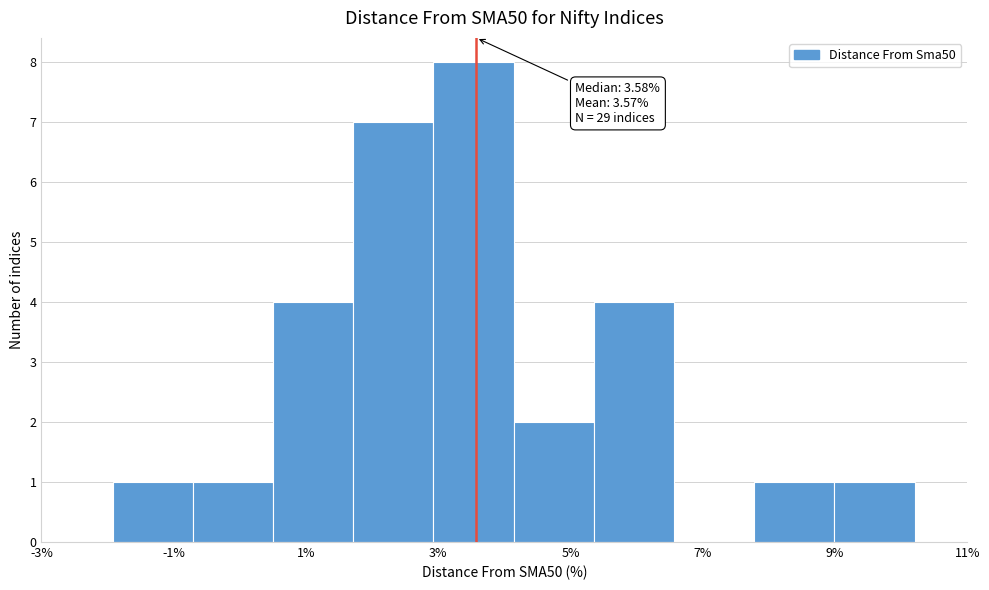

Which range on the x-axis has the tallest bar?

3.0 to 4.2